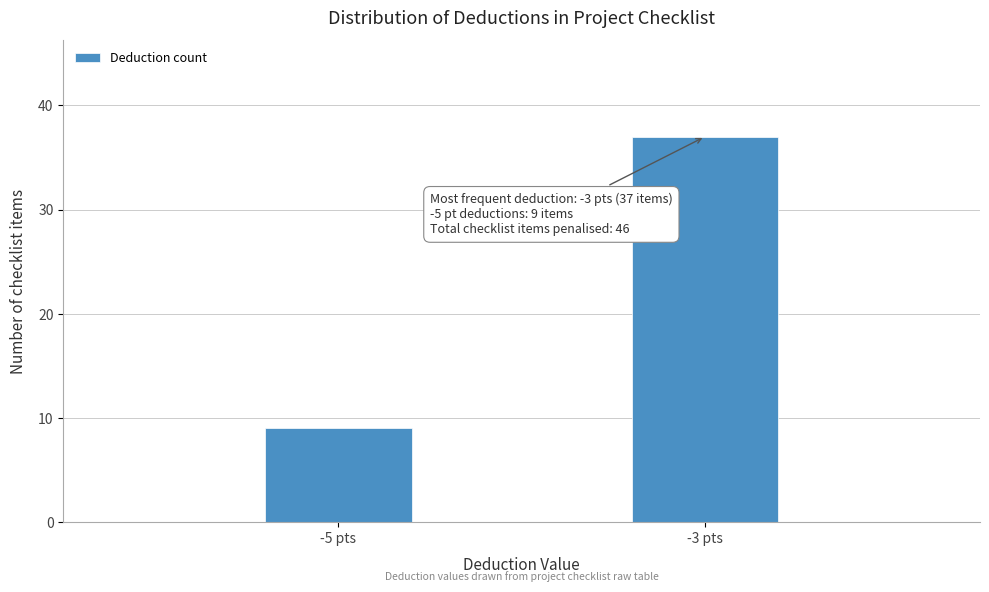

Reading left to right, list all the values displayed in this chart.

-5 pts=9	-3 pts=37